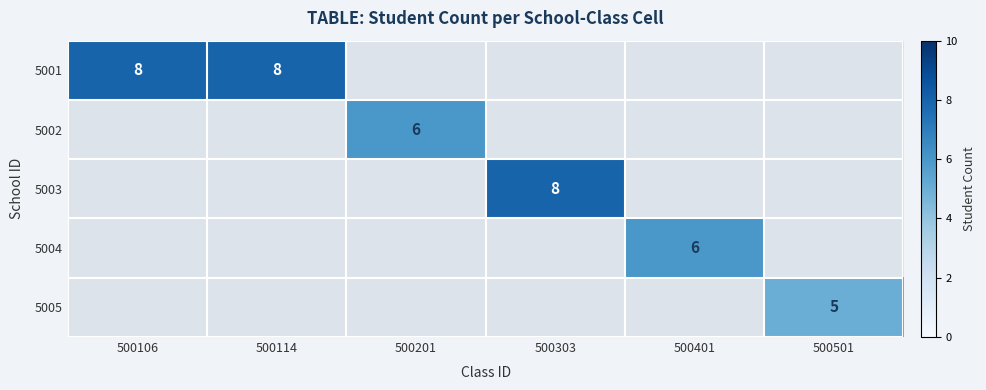

True or false: 5002 has a value of 1.7 at 500303.

False